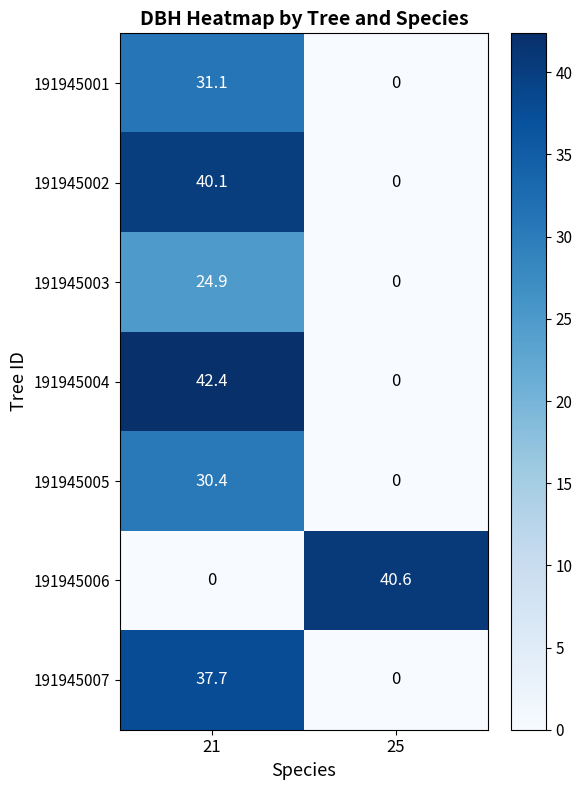

The value of 191945007 at 25 is 15.6. True or false?

False